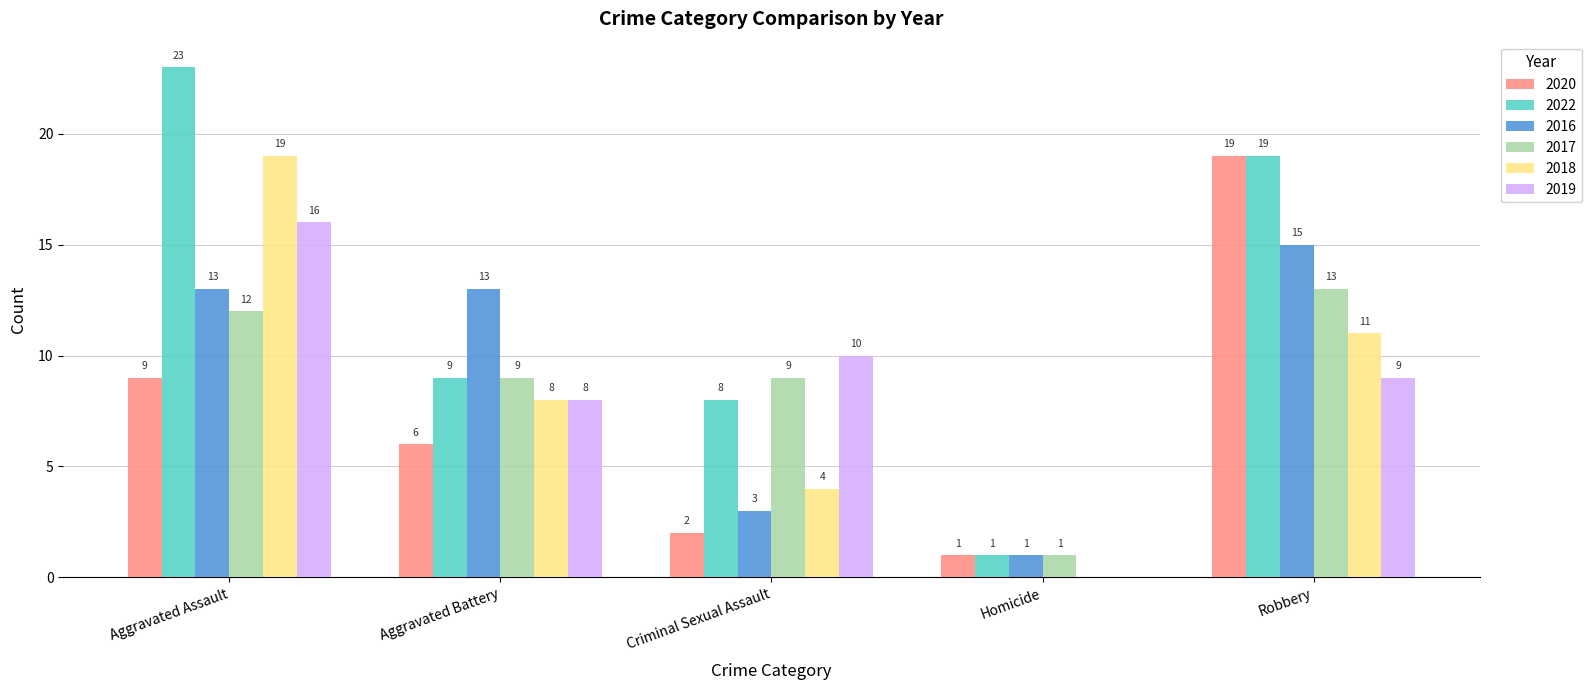

Which series changed the most between Aggravated Assault and Homicide?

2022